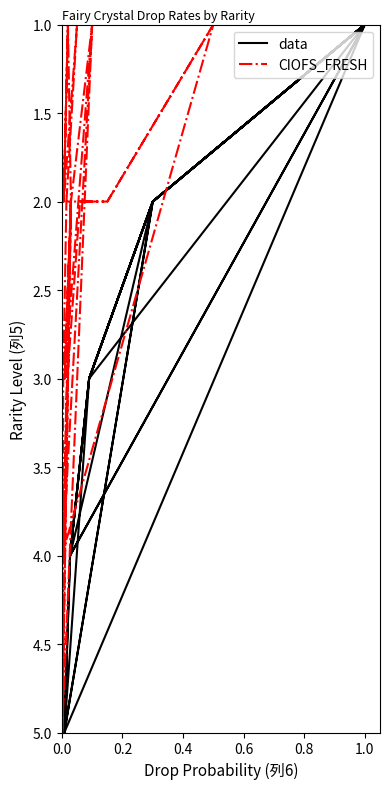

True or false: data has a value of 1 at 1.0.

True